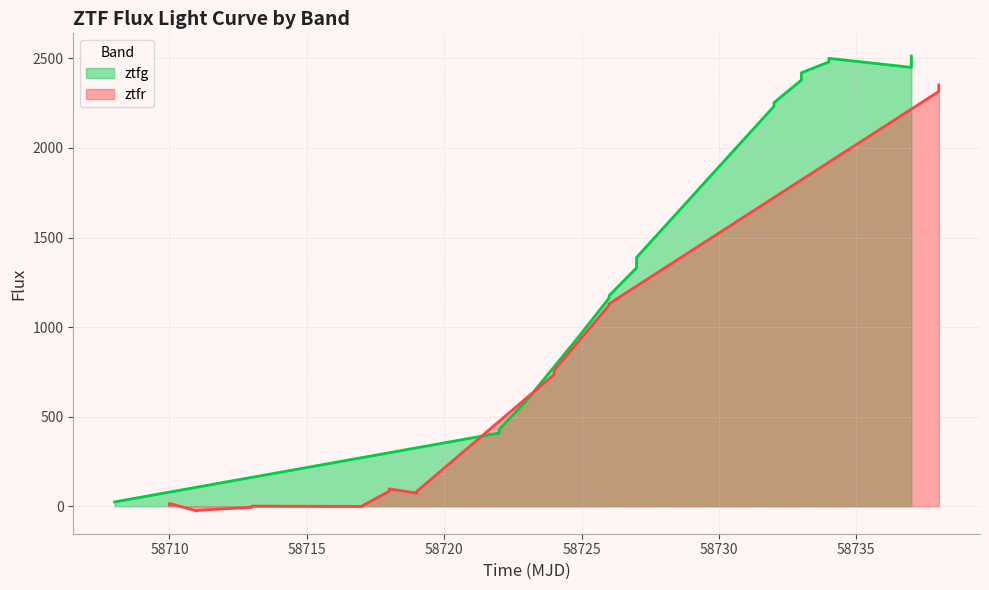

At 58710, list the series in order from largest to smallest.

ztfg, ztfr